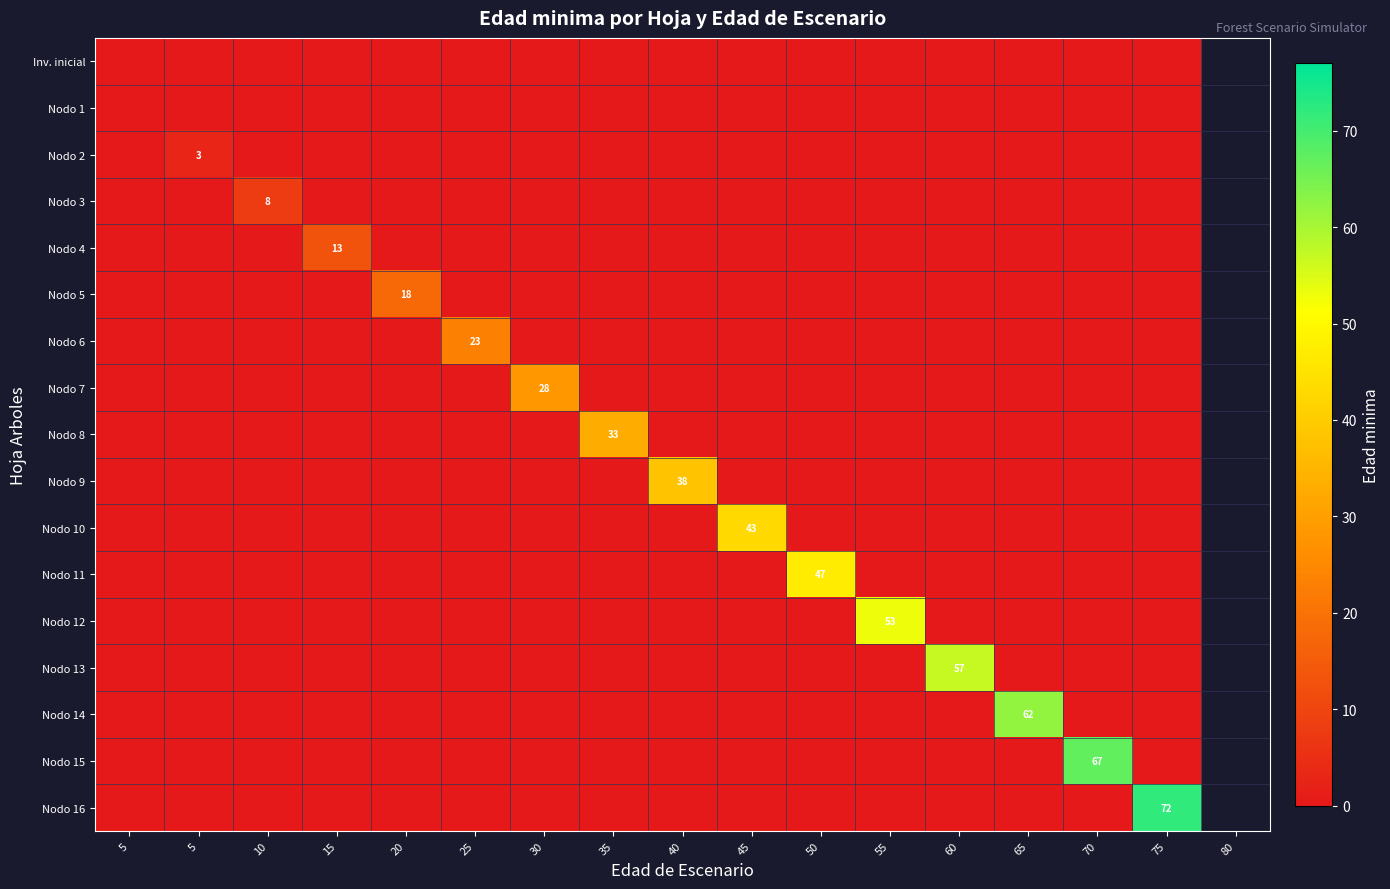

Which series has the largest total across all categories?

Nodo 16